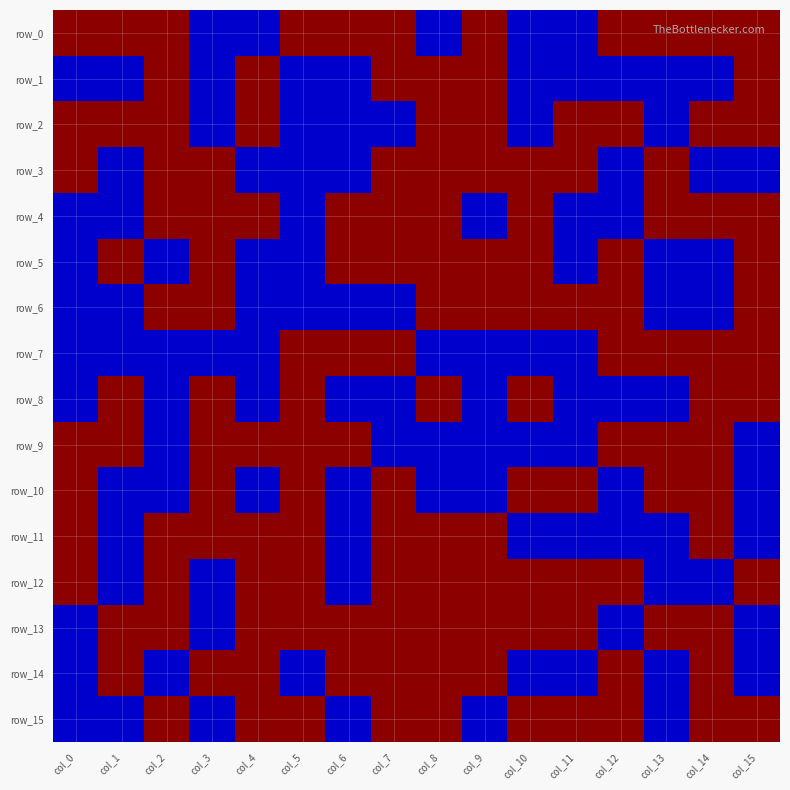

At which label is row_14 closest to 0?

col_0